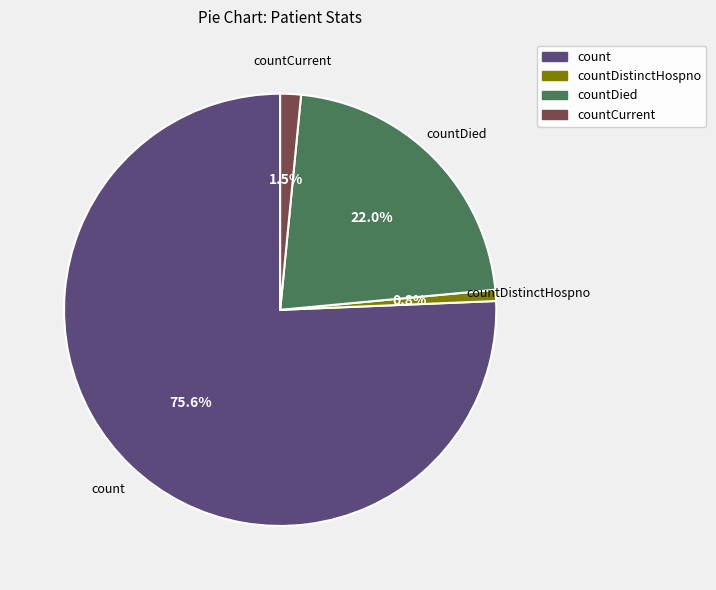

Between countDistinctHospno and countCurrent, which is larger?

countCurrent